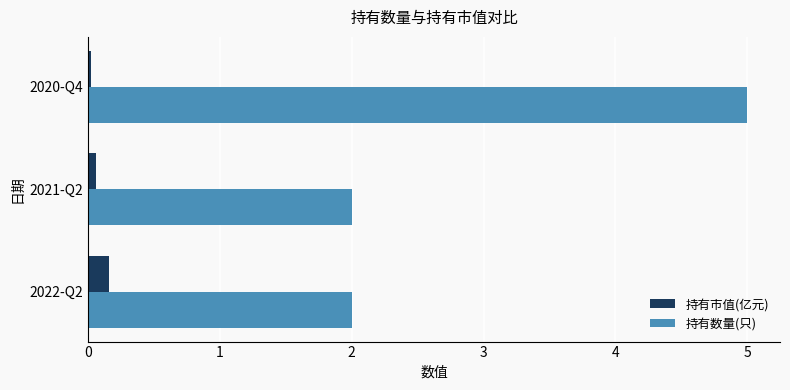

What is the sum of all 持有数量(只) values?

9.0